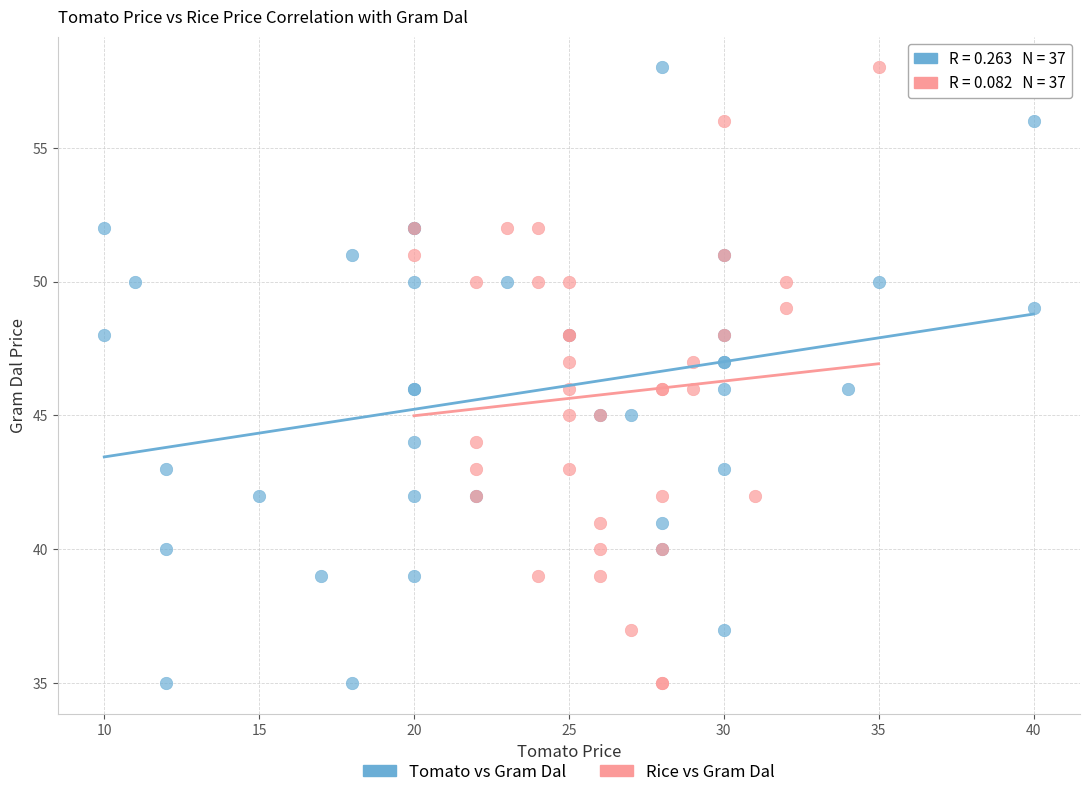

What are all the series names shown in the legend?

Tomato vs Gram Dal, Rice vs Gram Dal